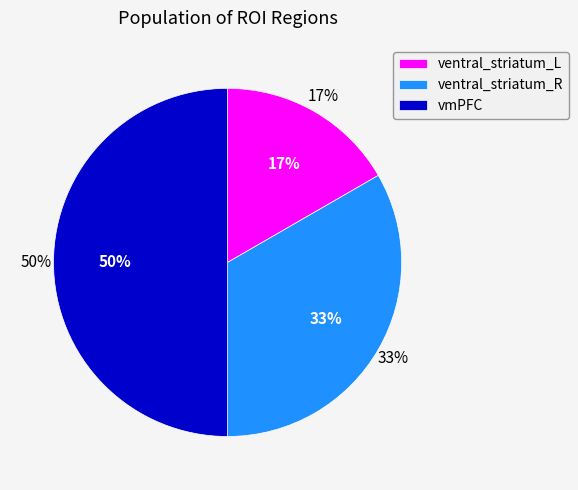

Which has a higher value, vmPFC or ventral_striatum_L?

vmPFC